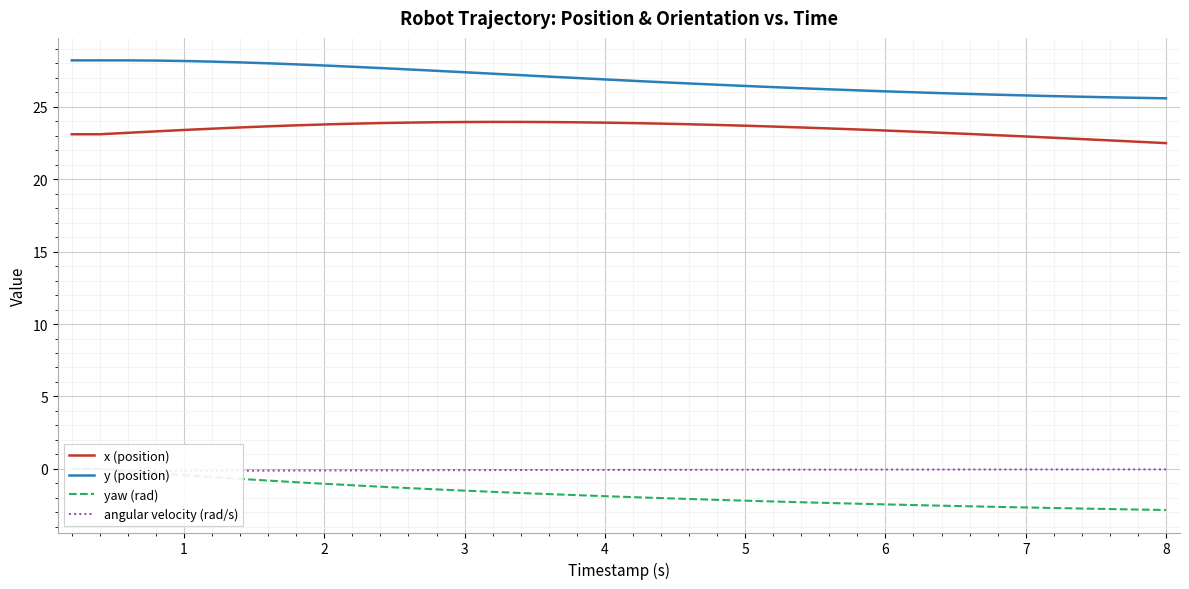

Reading right to left, what are all the values shown in this chart?

x (position): 22.5	22.6	22.7	22.8	22.9	22.9	23.0	23.1	23.2	23.3	23.4	23.4	23.5	23.6	23.6	23.7	23.7	23.8	23.8	23.9	23.9	23.9	23.9	24.0	24.0	23.9	23.9	23.9	23.9	23.8	23.8	23.7	23.6	23.6	23.5	23.4	23.3	23.2	23.1	23.1
y (position): 25.6	25.6	25.6	25.7	25.7	25.8	25.8	25.9	25.9	26.0	26.1	26.1	26.2	26.3	26.4	26.4	26.5	26.6	26.7	26.8	26.9	27.0	27.1	27.2	27.3	27.4	27.5	27.6	27.7	27.8	27.8	27.9	28.0	28.1	28.1	28.2	28.2	28.2	28.2	28.2
yaw (rad): -2.8	-2.8	-2.8	-2.7	-2.7	-2.7	-2.6	-2.6	-2.5	-2.5	-2.4	-2.4	-2.4	-2.3	-2.2	-2.2	-2.1	-2.1	-2.0	-1.9	-1.9	-1.8	-1.7	-1.7	-1.6	-1.5	-1.4	-1.3	-1.2	-1.1	-1.0	-0.9	-0.8	-0.7	-0.6	-0.4	-0.3	-0.2	0.0	0.0
angular velocity (rad/s): -0.0	-0.0	-0.0	-0.0	-0.0	-0.0	-0.0	-0.0	-0.0	-0.0	-0.0	-0.0	-0.1	-0.1	-0.1	-0.1	-0.1	-0.1	-0.1	-0.1	-0.1	-0.1	-0.1	-0.1	-0.1	-0.1	-0.1	-0.1	-0.1	-0.1	-0.1	-0.1	-0.1	-0.1	-0.1	-0.1	-0.1	-0.2	0.0	0.0